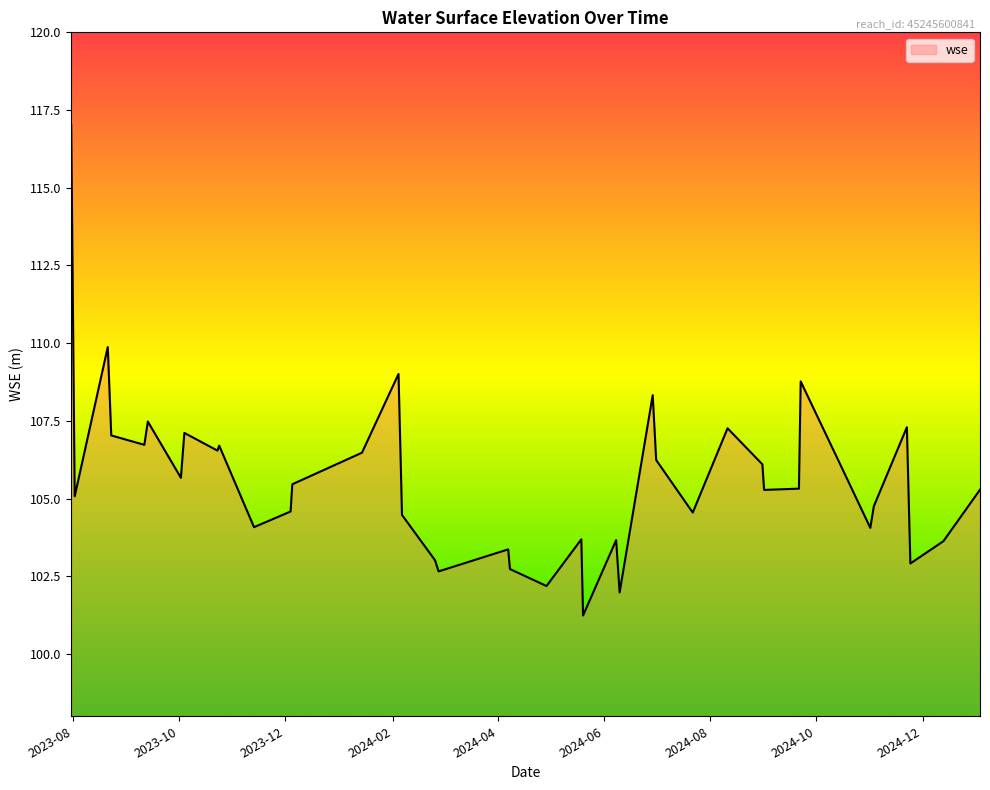

What is the difference between the maximum and minimum values?

15.8